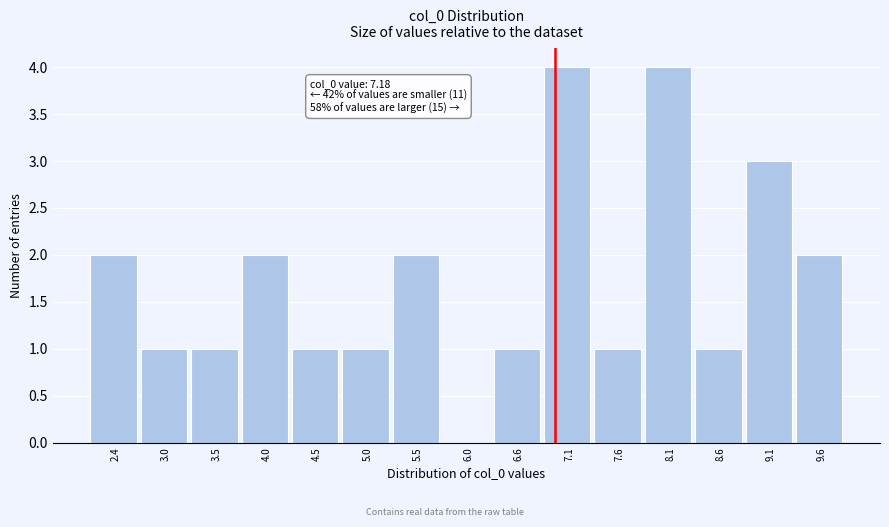

Reading left to right, transcribe all the data shown in this chart.

2.4=2	3.0=1	3.5=1	4.0=2	4.5=1	5.0=1	5.5=2	6.0=0	6.6=1	7.1=4	7.6=1	8.1=4	8.6=1	9.1=3	9.6=2